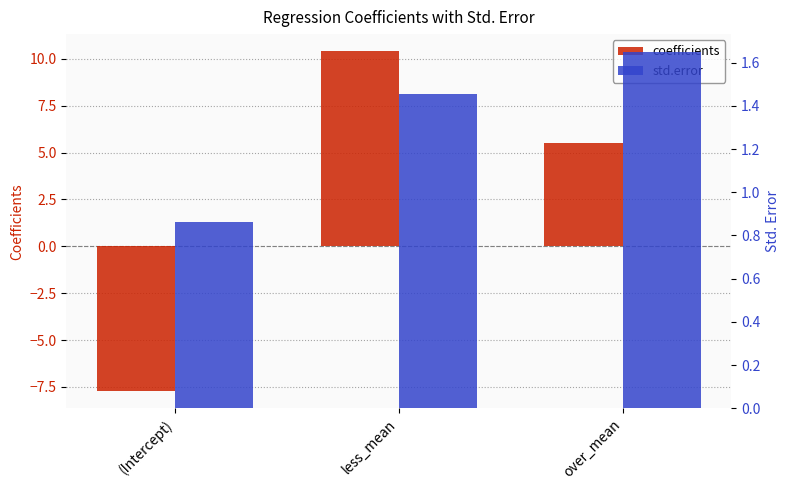

What is the label of the 3rd bar from the left?

over_mean